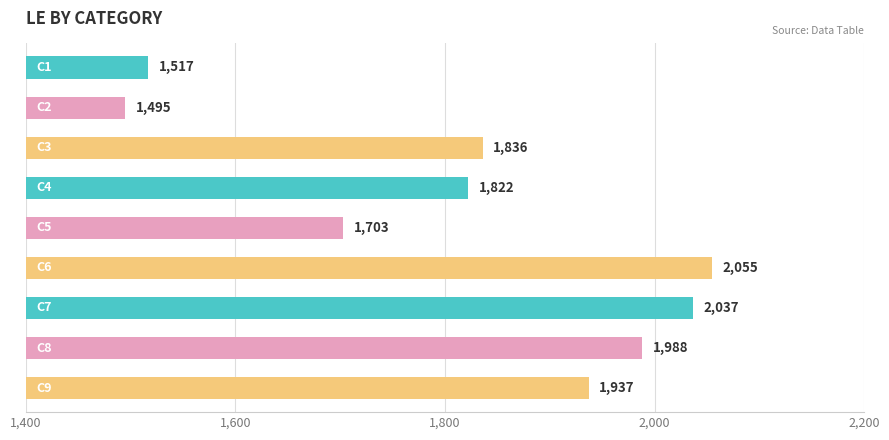

What is the greatest value displayed?

2055